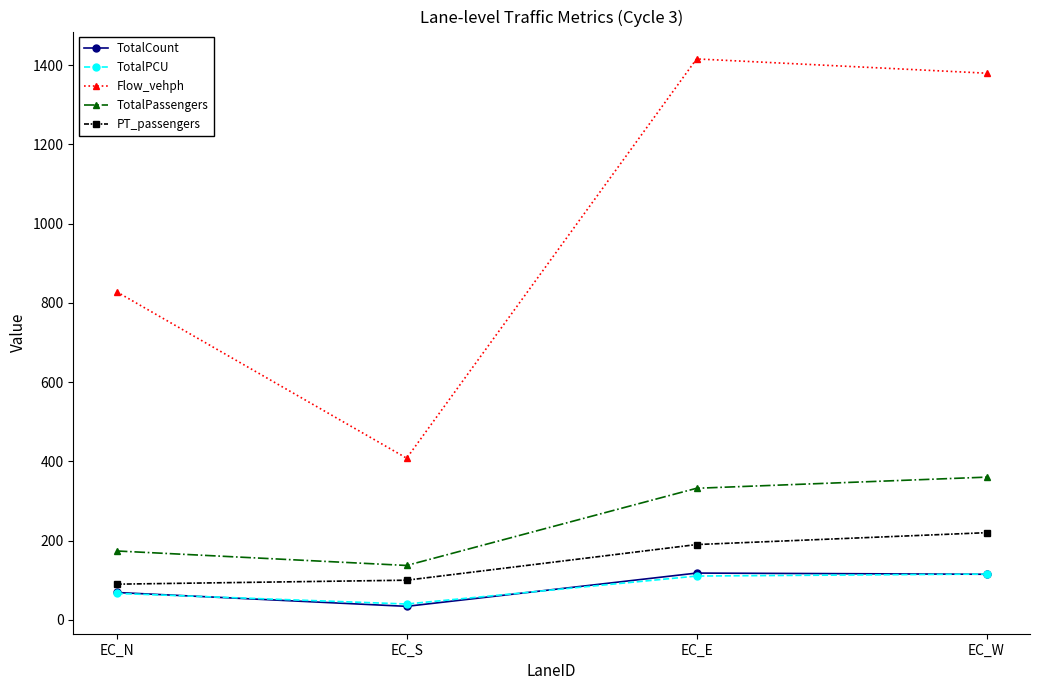

True or false: TotalPassengers and Flow_vehph cross at least once.

False